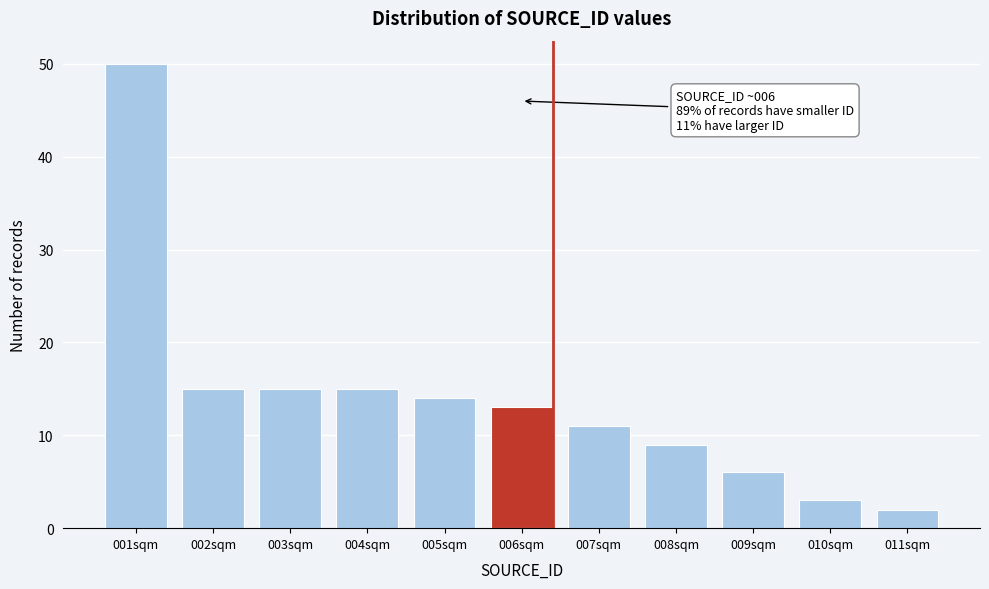

Reading left to right, extract all data points from this chart.

001sqm=50	002sqm=15	003sqm=15	004sqm=15	005sqm=14	006sqm=13	007sqm=11	008sqm=9	009sqm=6	010sqm=3	011sqm=2